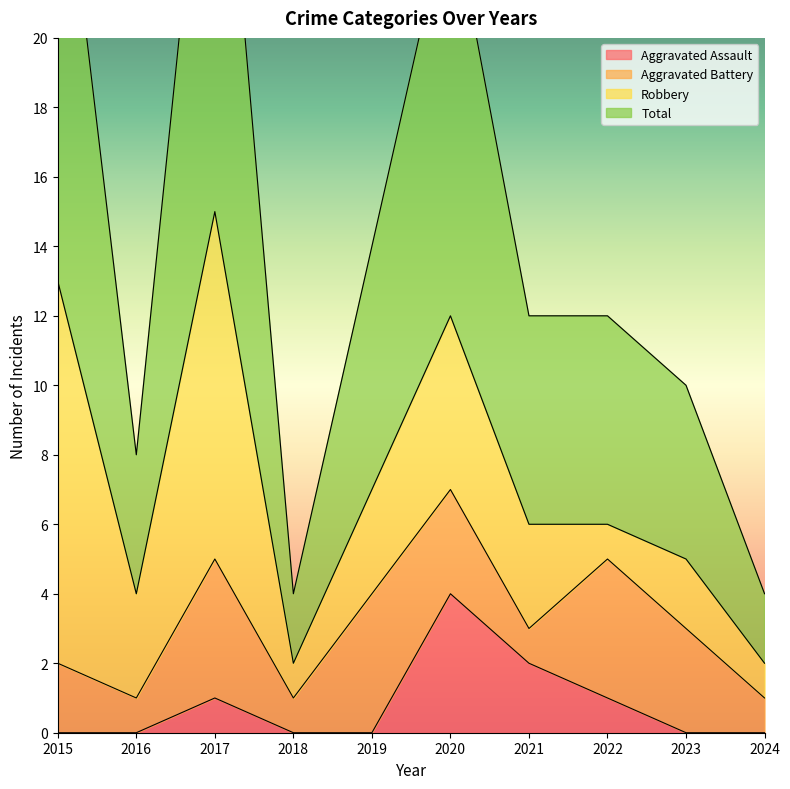

What is the highest value of the Aggravated Assault series?

4